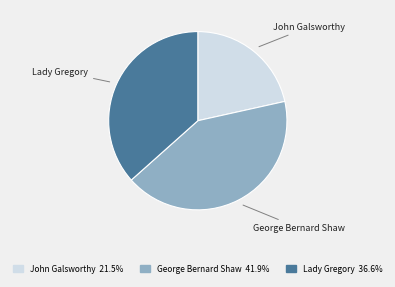

What is the largest slice in the pie chart?

George Bernard Shaw